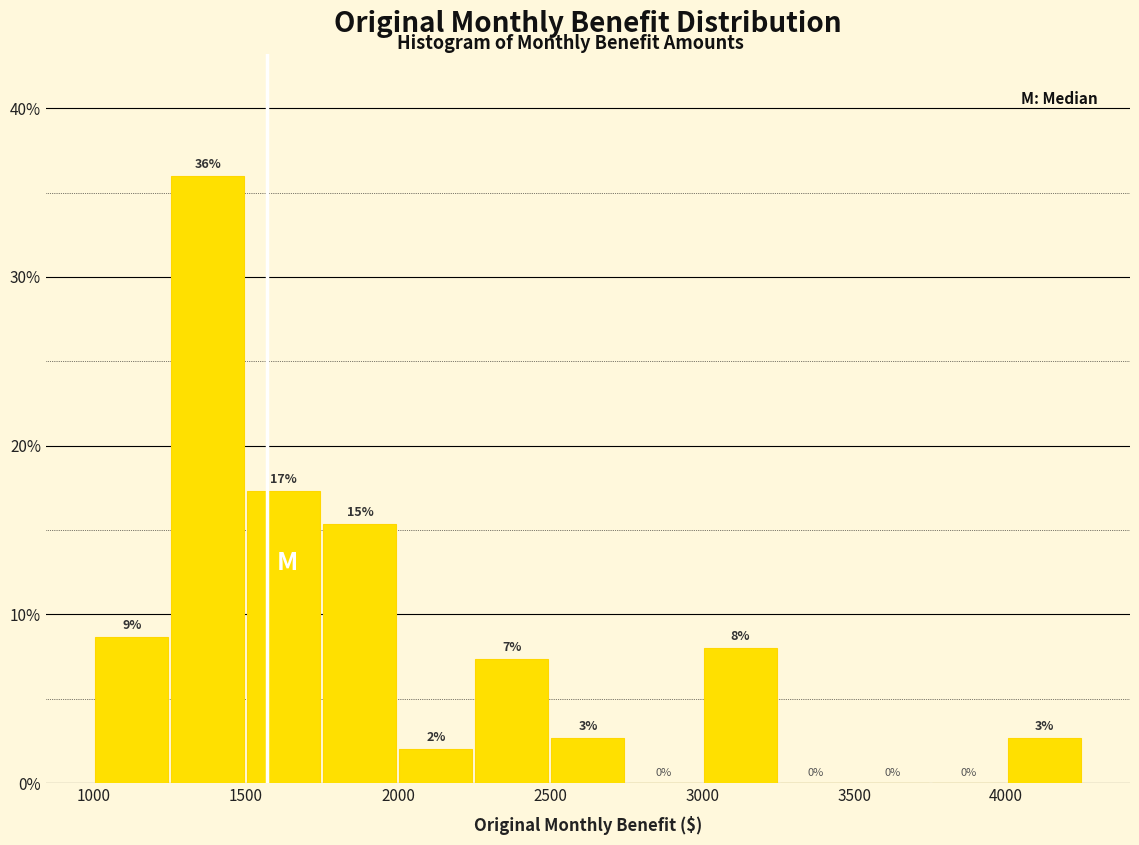

Which range on the x-axis has the tallest bar?

1250 to 1500